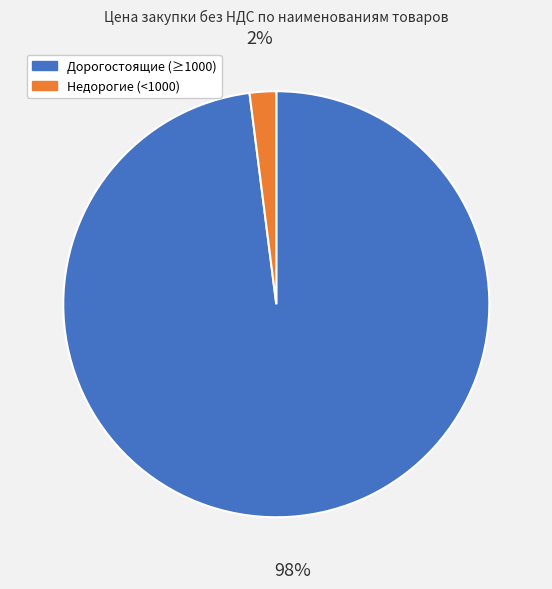

Is there a majority slice in this chart?

Yes